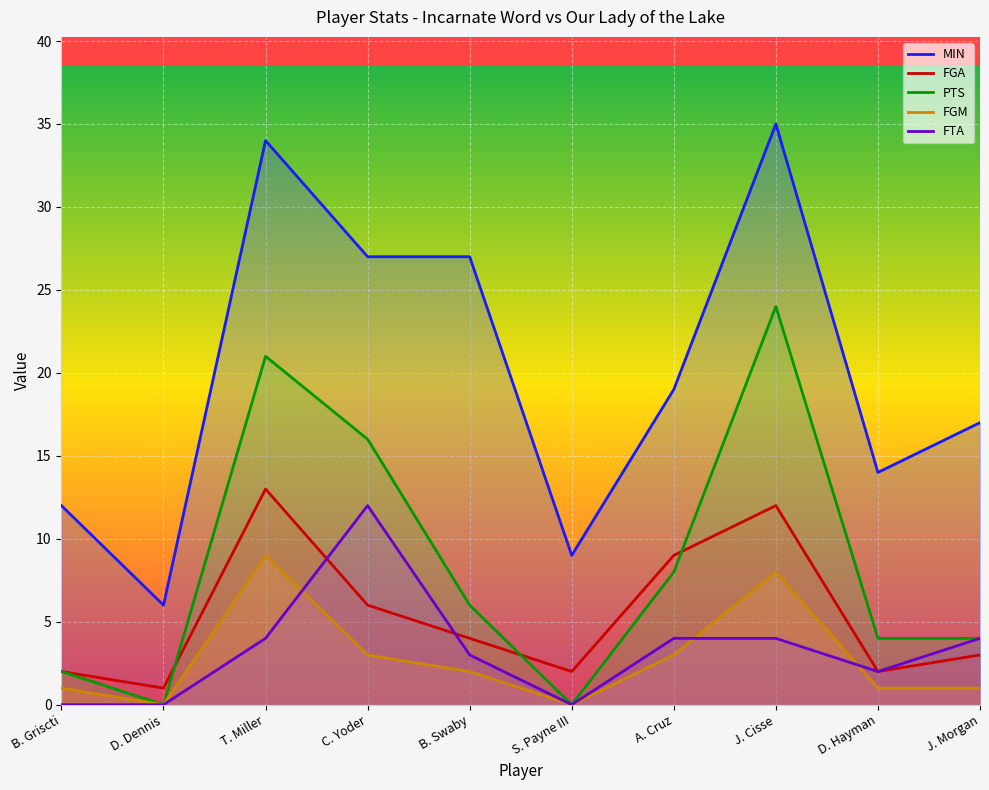

True or false: MIN and FTA cross at least once.

False